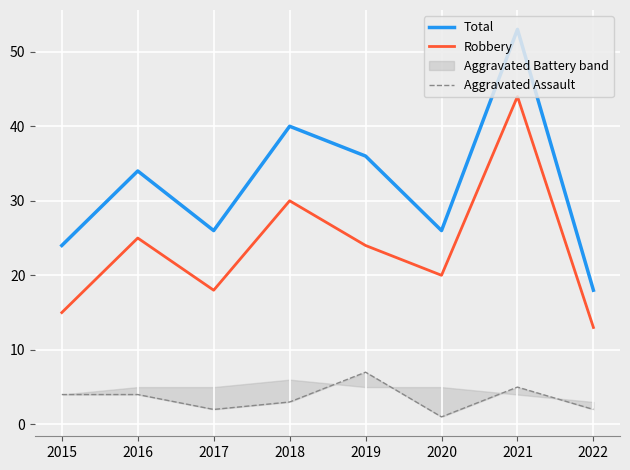

True or false: Robbery and Aggravated Assault intersect in this chart.

False